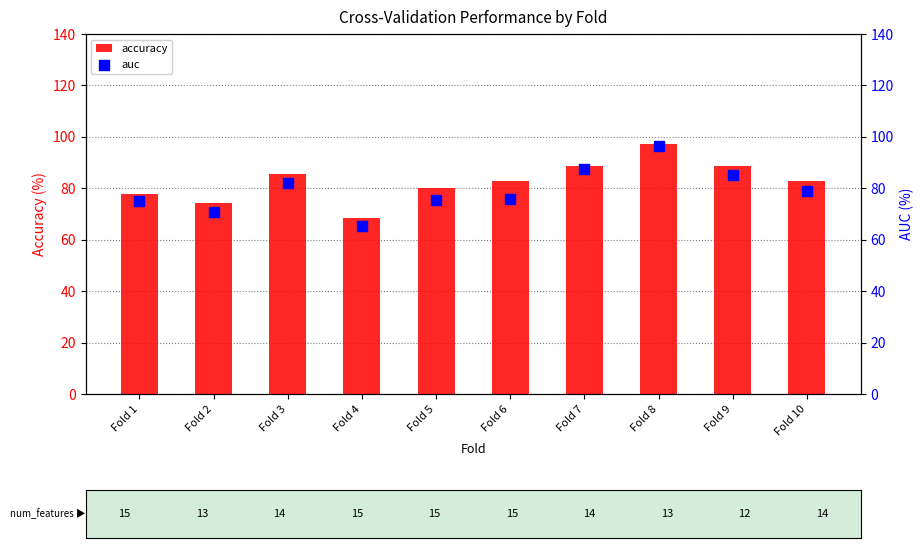

Is the value of auc at Fold 8 greater than the value of accuracy at Fold 6?

Yes